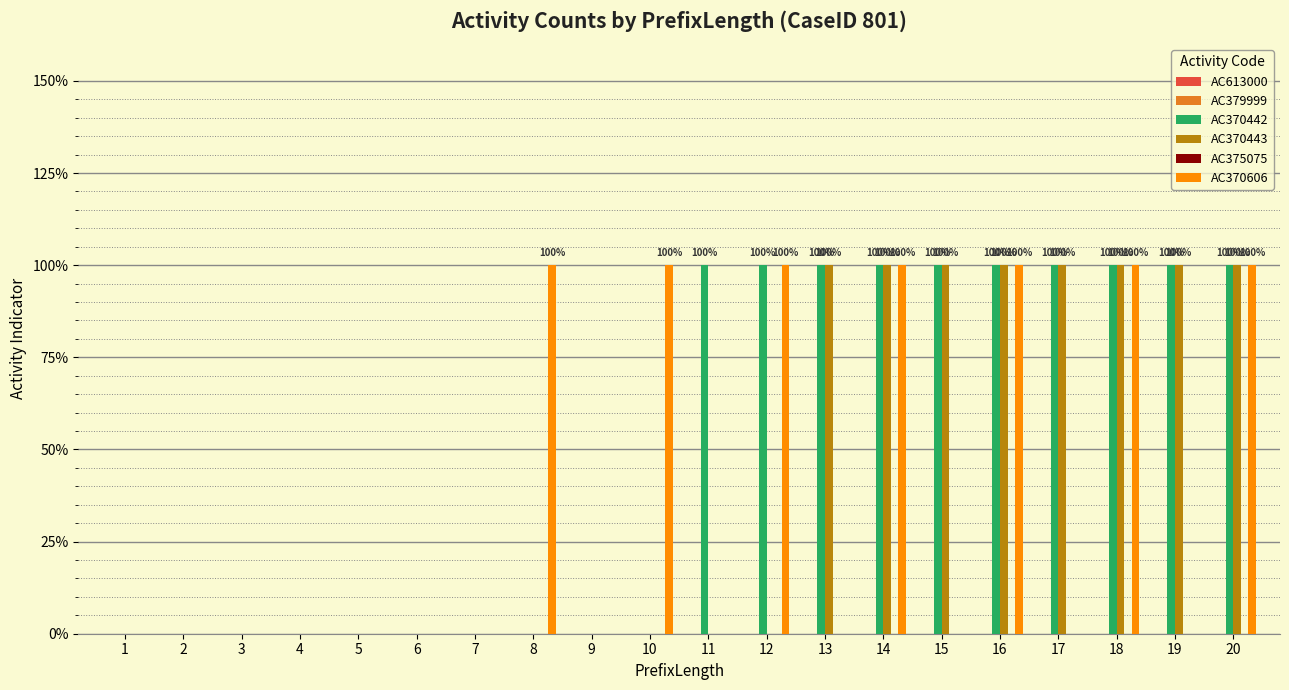

Are the bars horizontal?

No